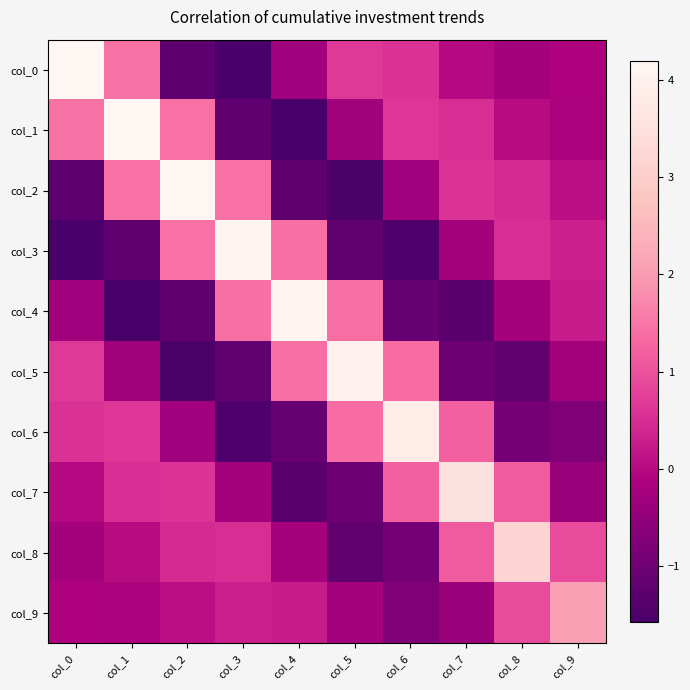

At col_0, list the series in order from largest to smallest.

col_0, col_1, col_5, col_6, col_7, col_9, col_8, col_4, col_2, col_3